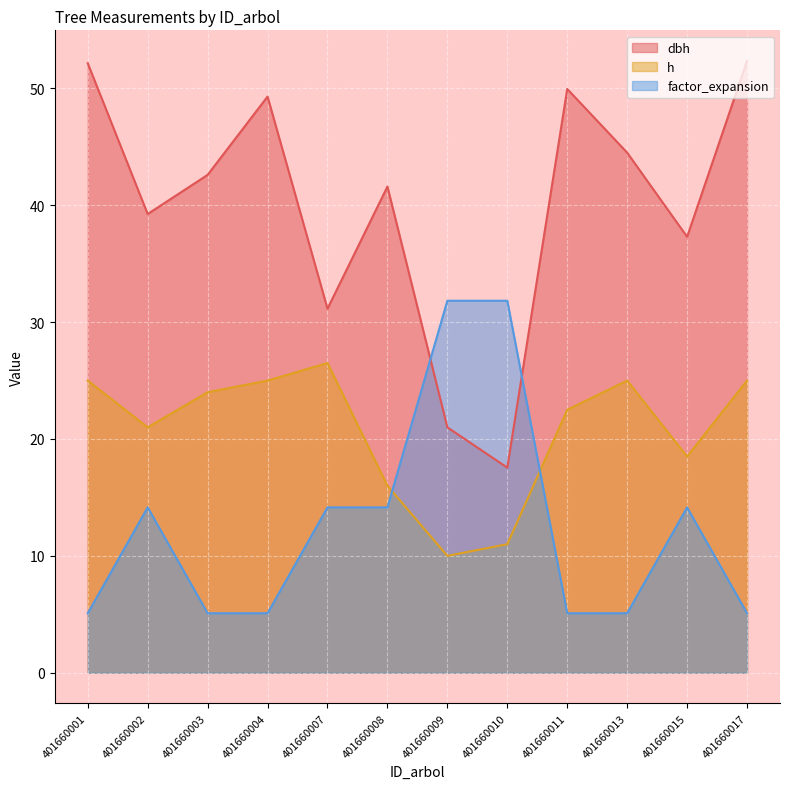

Reading left to right, list all the values displayed in this chart.

dbh: 52.1	39.2	42.6	49.3	31.1	41.6	21.0	17.6	50.0	44.5	37.3	52.4
h: 25.0	21.0	24.0	25.0	26.5	16.0	10.0	11.0	22.5	25.0	18.5	25.0
factor_expansion: 5.1	14.2	5.1	5.1	14.2	14.2	31.8	31.8	5.1	5.1	14.2	5.1